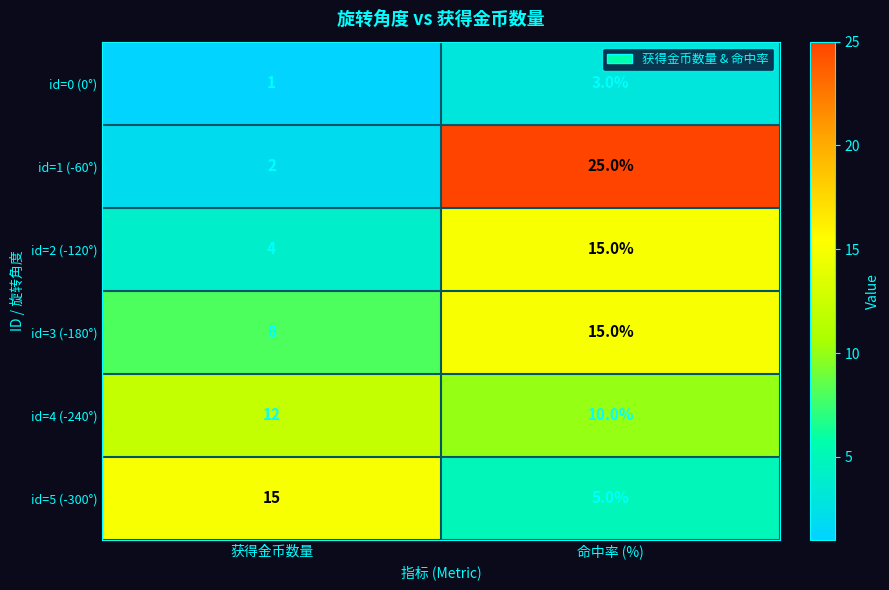

What is the maximum value shown in the chart?

25